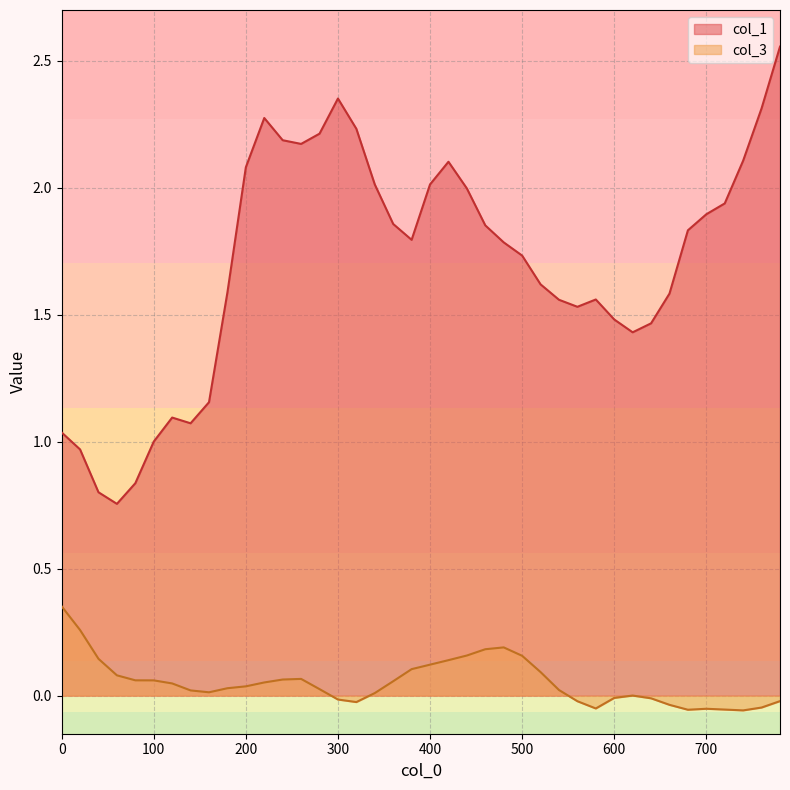

True or false: col_1 has a value of 0.4 at 620.

False